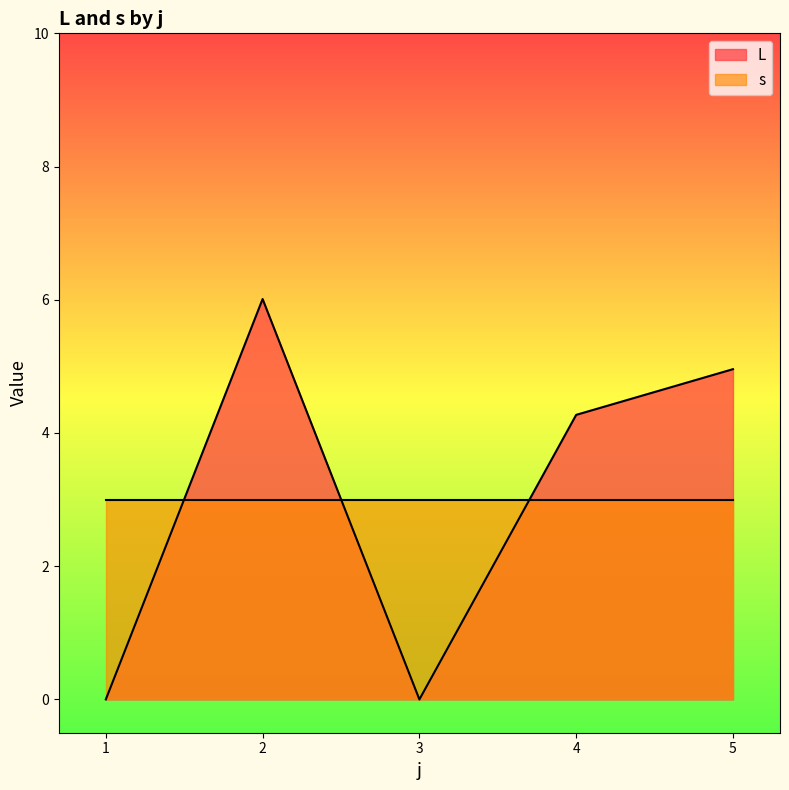

What is the difference between the maximum and second lowest values in the L series?

6.0